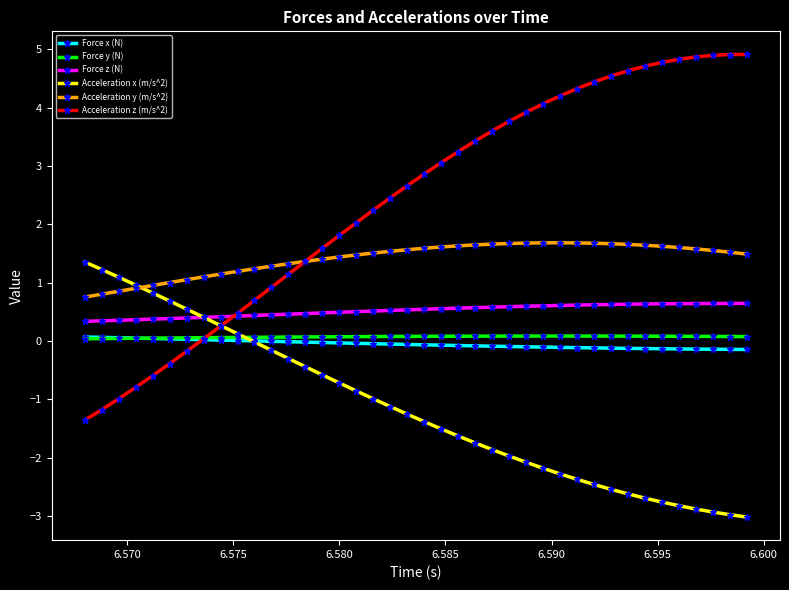

True or false: Force z (N) and Acceleration y (m/s^2) intersect in this chart.

False